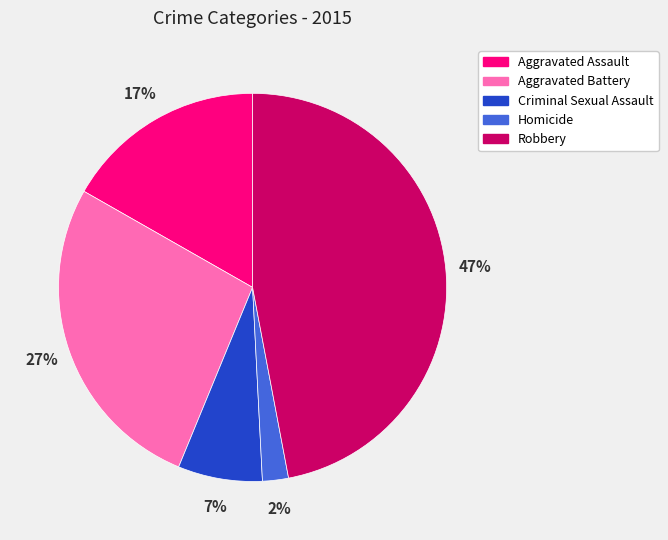

Which category has the biggest portion of the pie?

Robbery